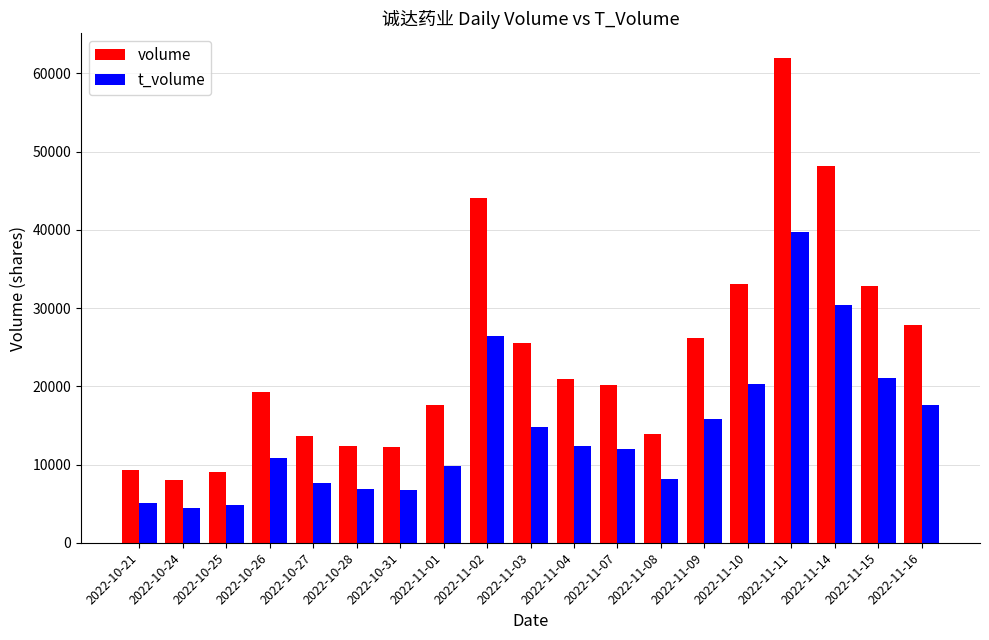

What is the sum of all volume values?

456020